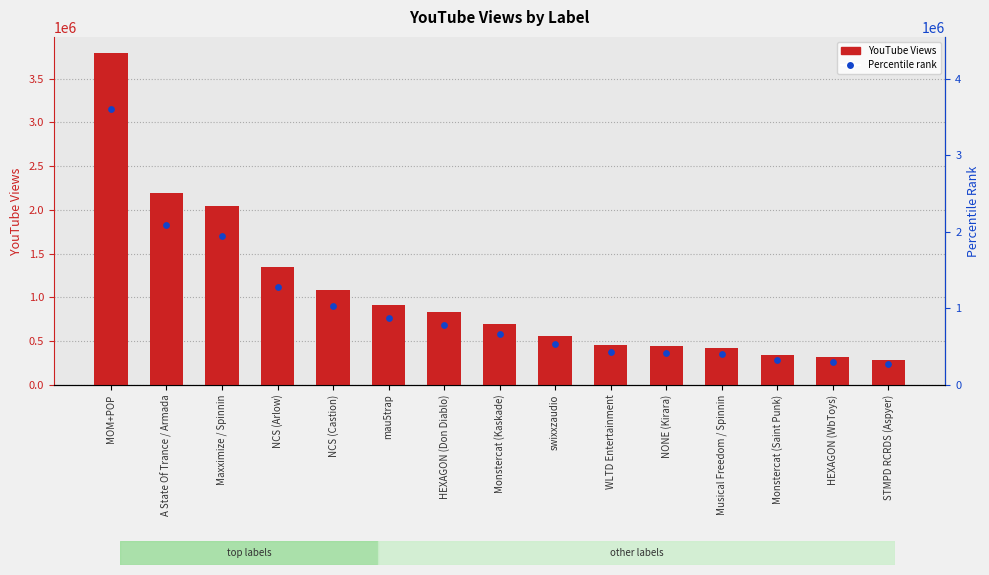

Is the value of Percentile Rank at Musical Freedom / Spinnin greater than the value of YouTube_Views at Monstercat (Kaskade)?

No